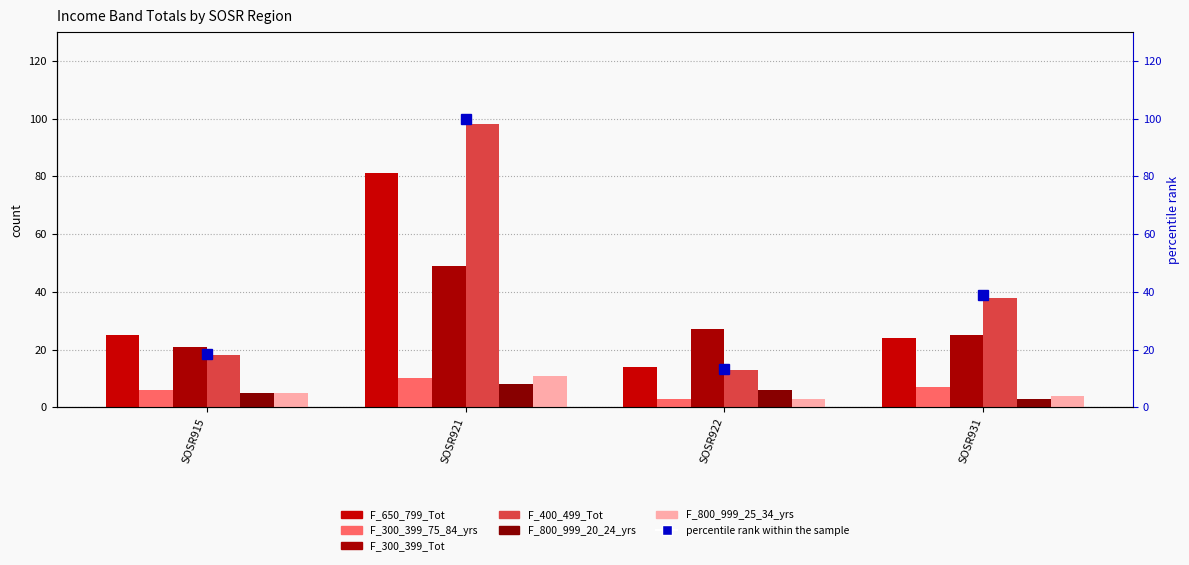

At which label does F_800_999_20_24_yrs first exceed 6?

SOSR921